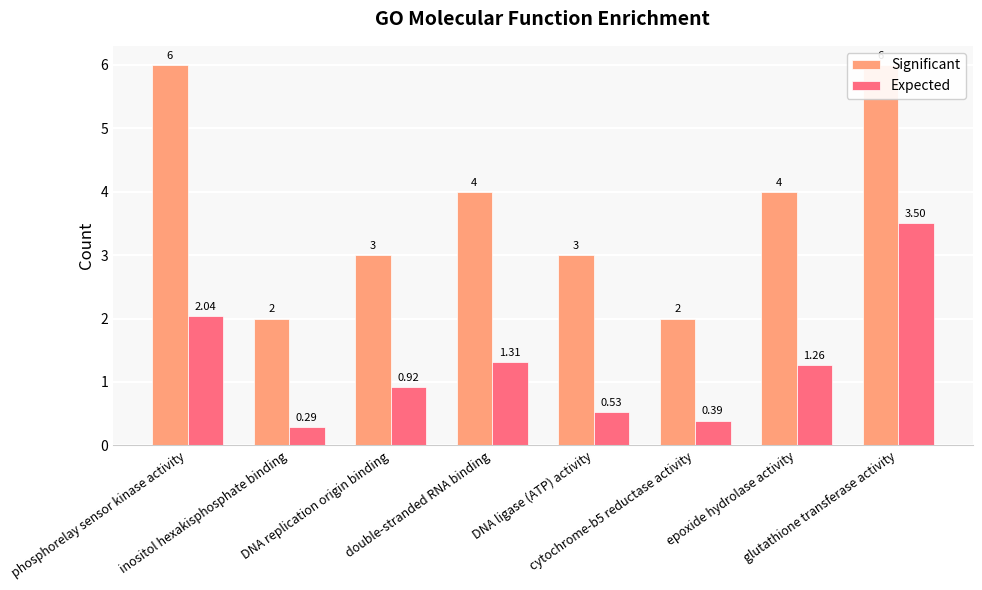

What is the value of the Expected bar at the 5th from the left?

0.5